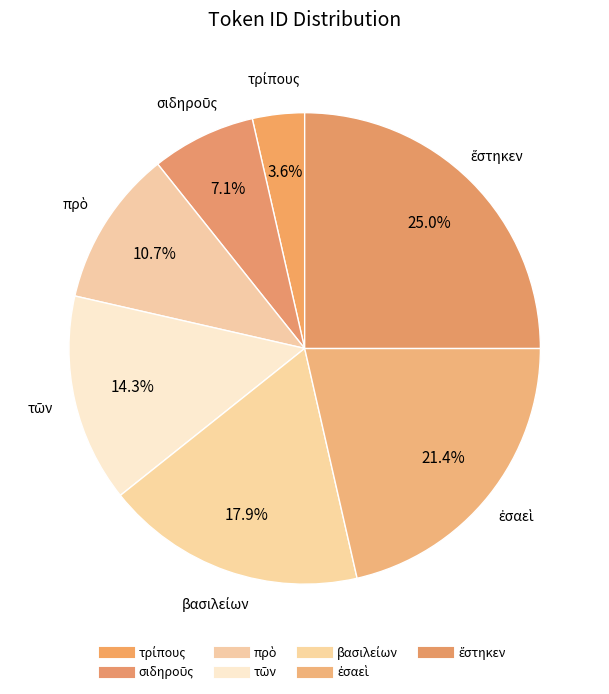

True or false: ἐσαεὶ accounts for 21% of the total.

True